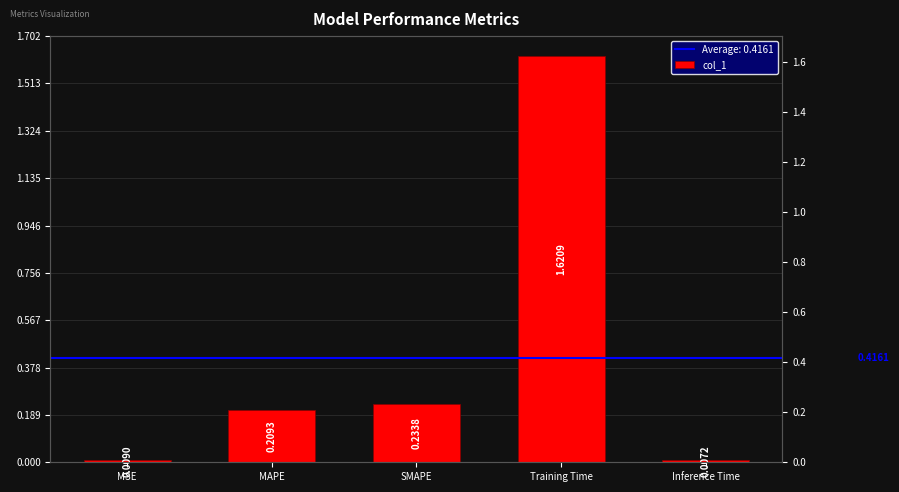

What is the sum of all values?

2.1